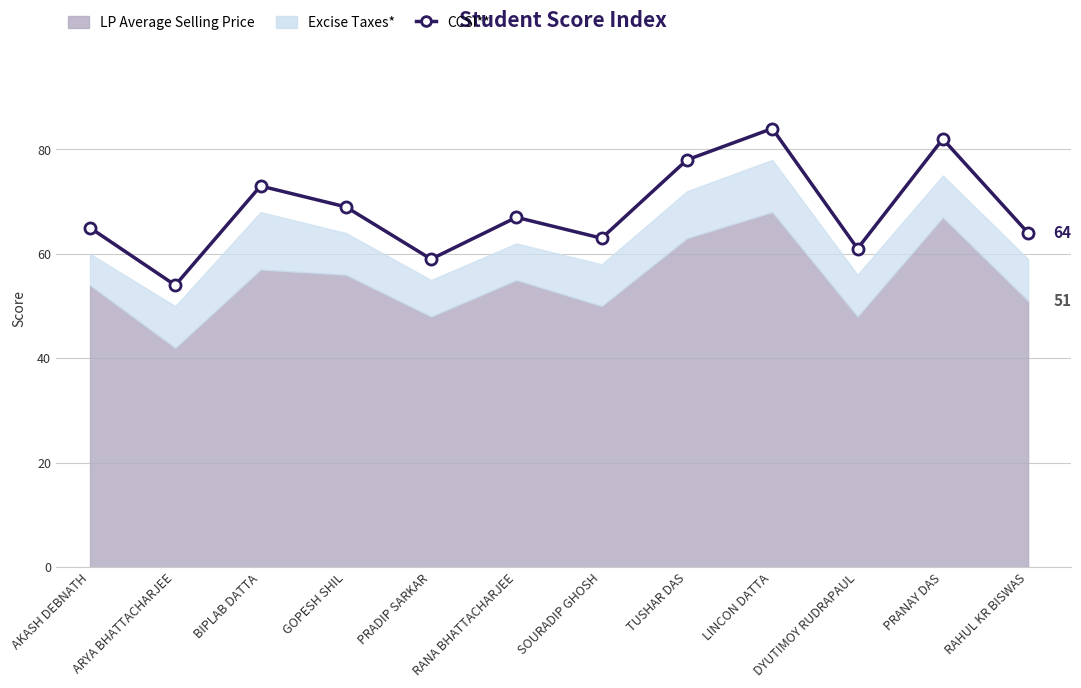

Approximately how many times larger is the value at GOPESH SHIL compared to AKASH DEBNATH?

1.1